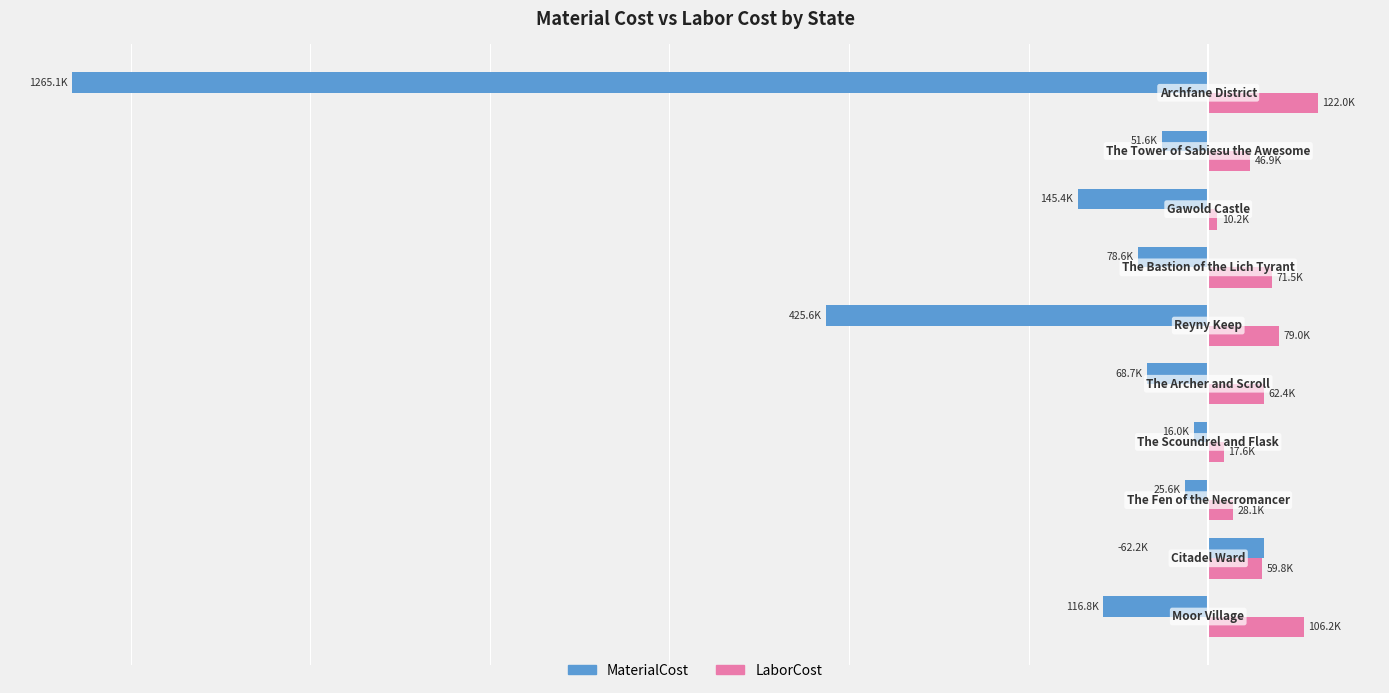

What is the value of the MaterialCost bar at the 9th from the left?

-51621.1